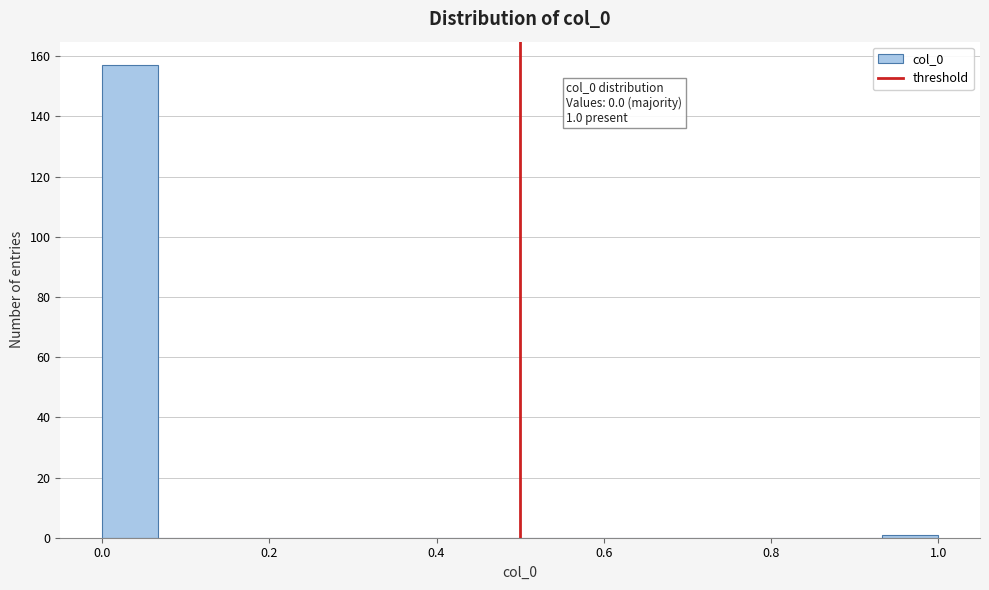

Around what value on the x-axis is the tallest bar? Give the approximate position of its centre, as read against the axis.

0.04